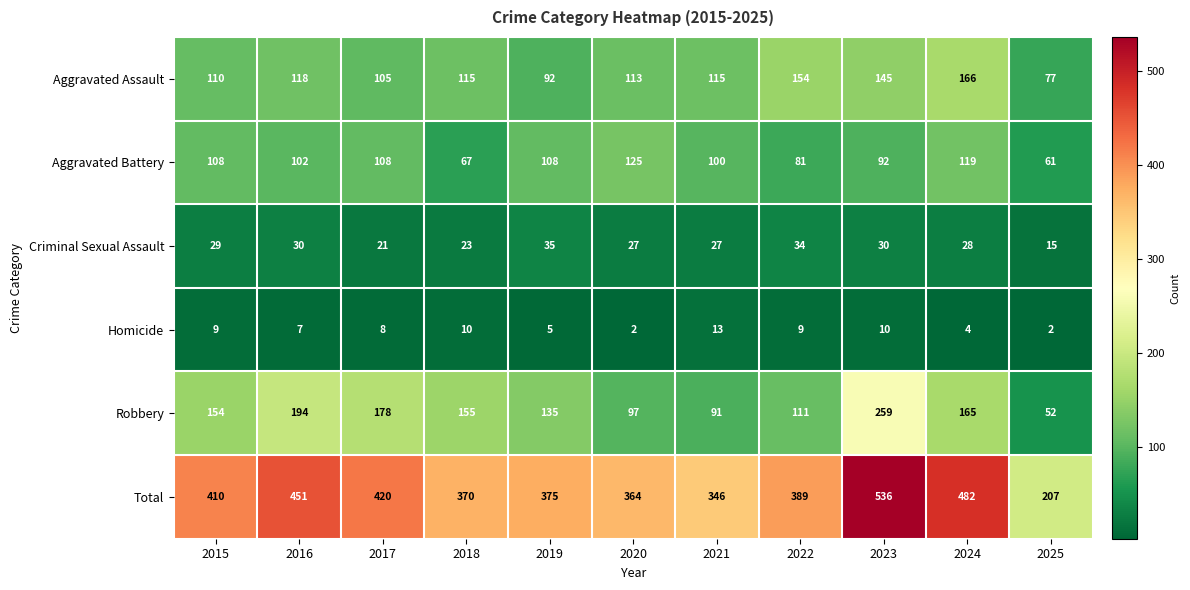

True or false: Total has a value of 694 at 2015.

False